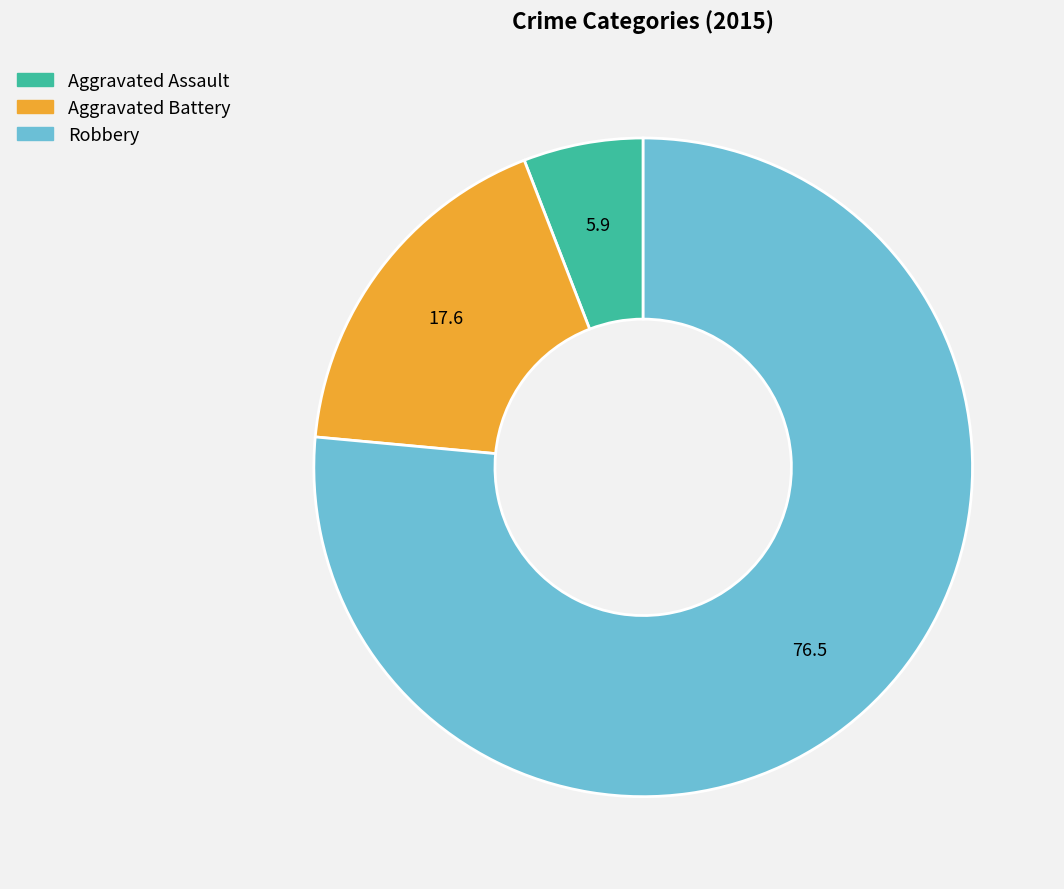

Count the number of slices in the pie.

3